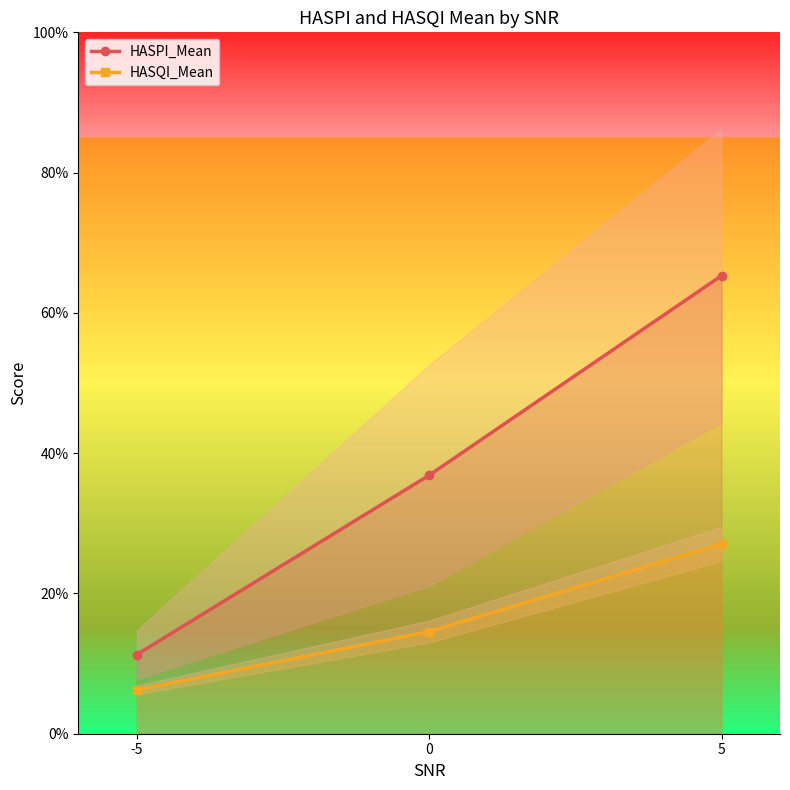

Is the value of HASPI_Mean at -5 greater than the value of HASQI_Mean at -5?

Yes